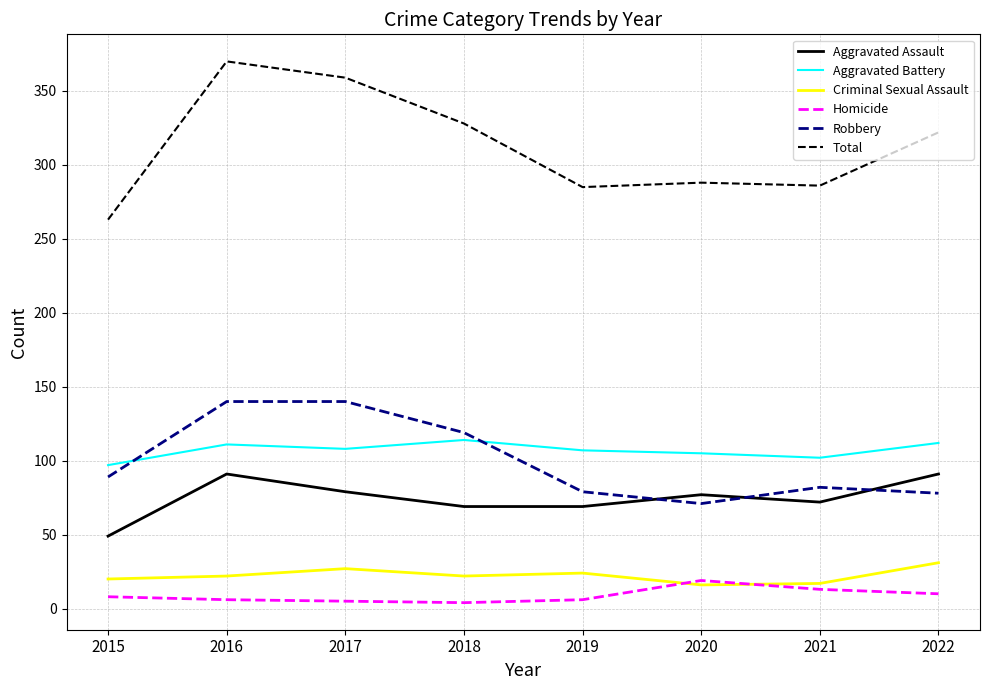

What is the maximum value for Robbery?

140